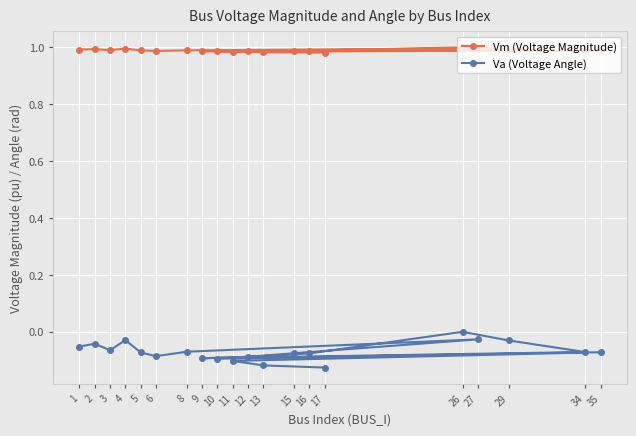

Reading left to right, extract all data points from this chart.

Vm (Voltage Magnitude): 1=1.0	2=1.0	3=1.0	4=1.0	5=1.0	6=1.0	8=1.0	27=1.0	15=1.0	12=1.0	9=1.0	34=1.0	29=1.0	26=1.0	16=1.0	10=1.0	35=1.0	11=1.0	13=1.0	17=1.0
Va (Voltage Angle): 1=-0.1	2=-0.0	3=-0.1	4=-0.0	5=-0.1	6=-0.1	8=-0.1	27=-0.0	15=-0.1	12=-0.1	9=-0.1	34=-0.1	29=-0.0	26=0.0	16=-0.1	10=-0.1	35=-0.1	11=-0.1	13=-0.1	17=-0.1